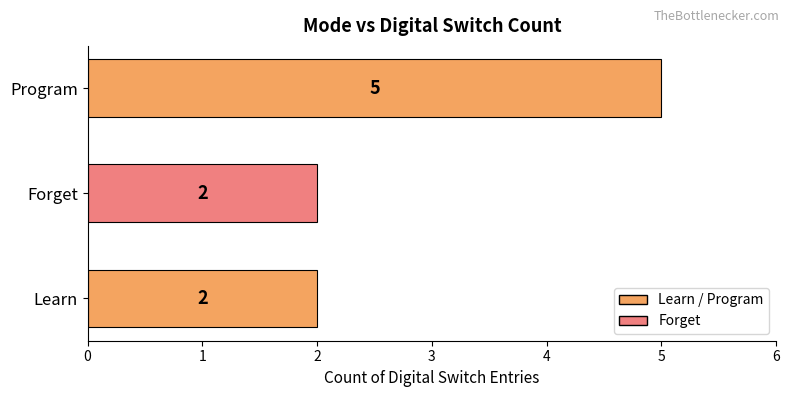

Does the chart contain any negative values?

No